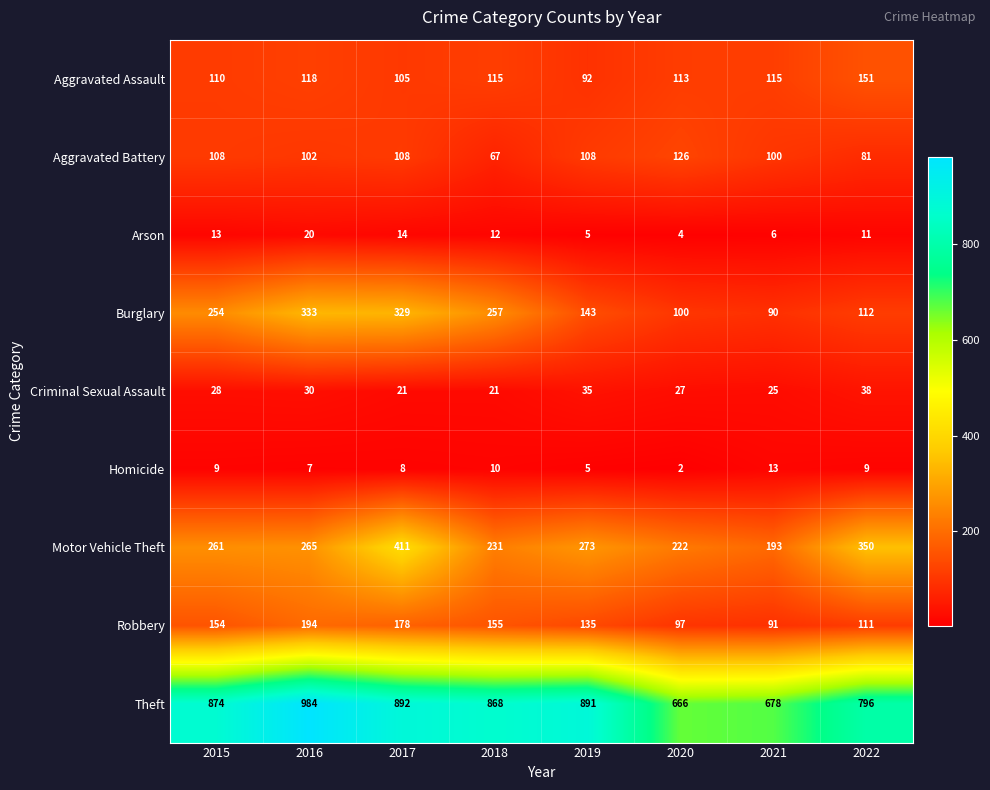

What is the sum of all Arson values?

85